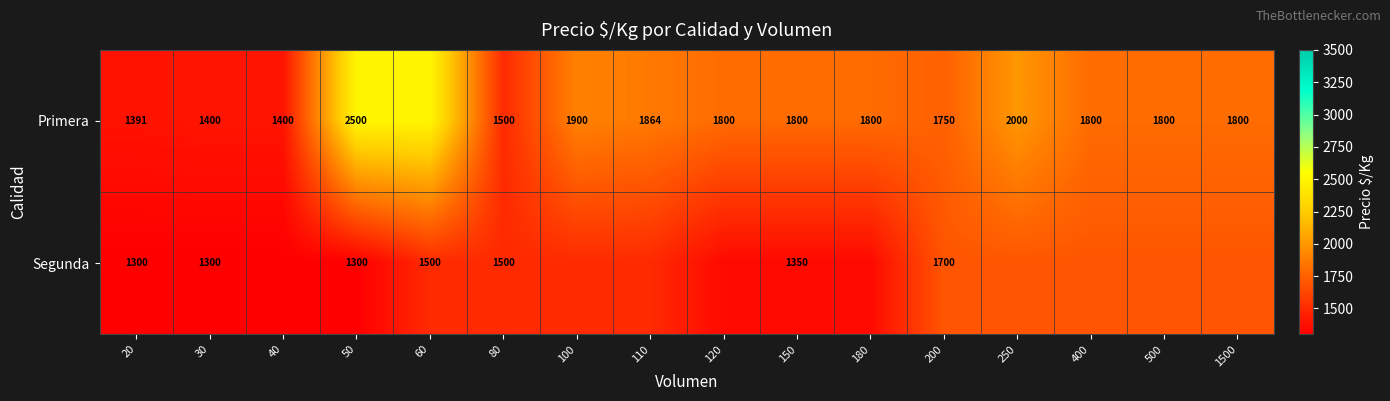

What is the difference between the highest and lowest values at 30?

100